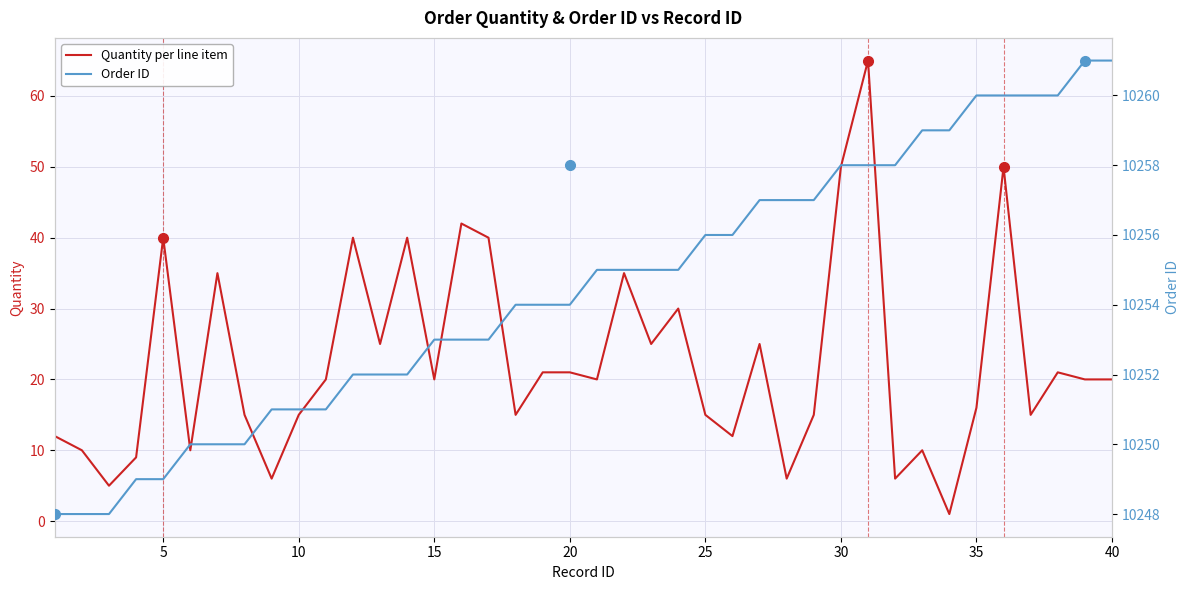

Which series has the largest range (max minus min)?

Quantity per line item